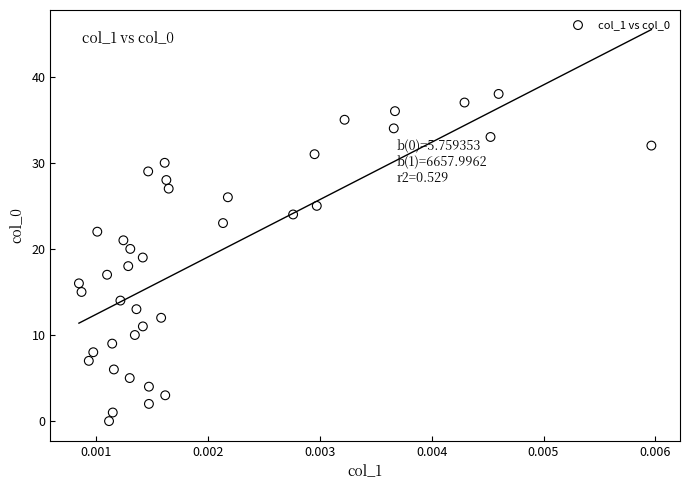

What is the range of Y values (max minus min)?

38